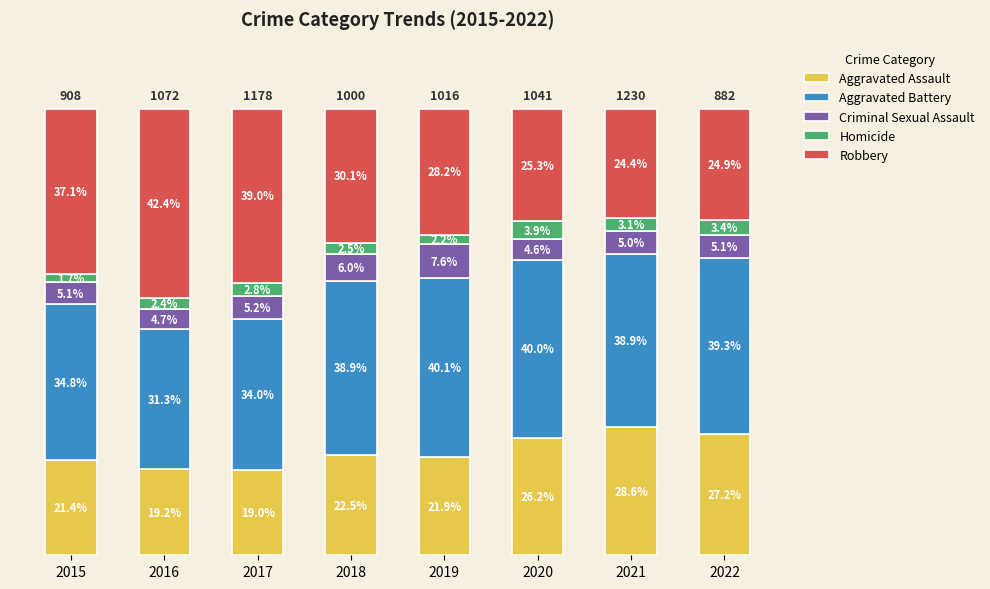

List the labels in order of Aggravated Assault value, smallest first.

2017, 2016, 2015, 2019, 2018, 2020, 2022, 2021